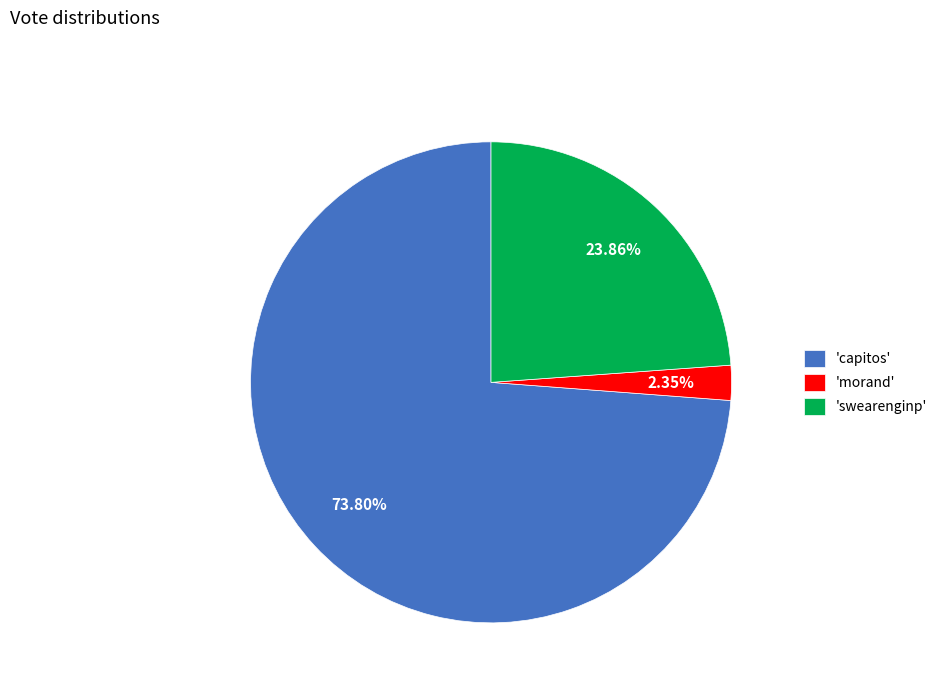

What is the majority slice?

'capitos'